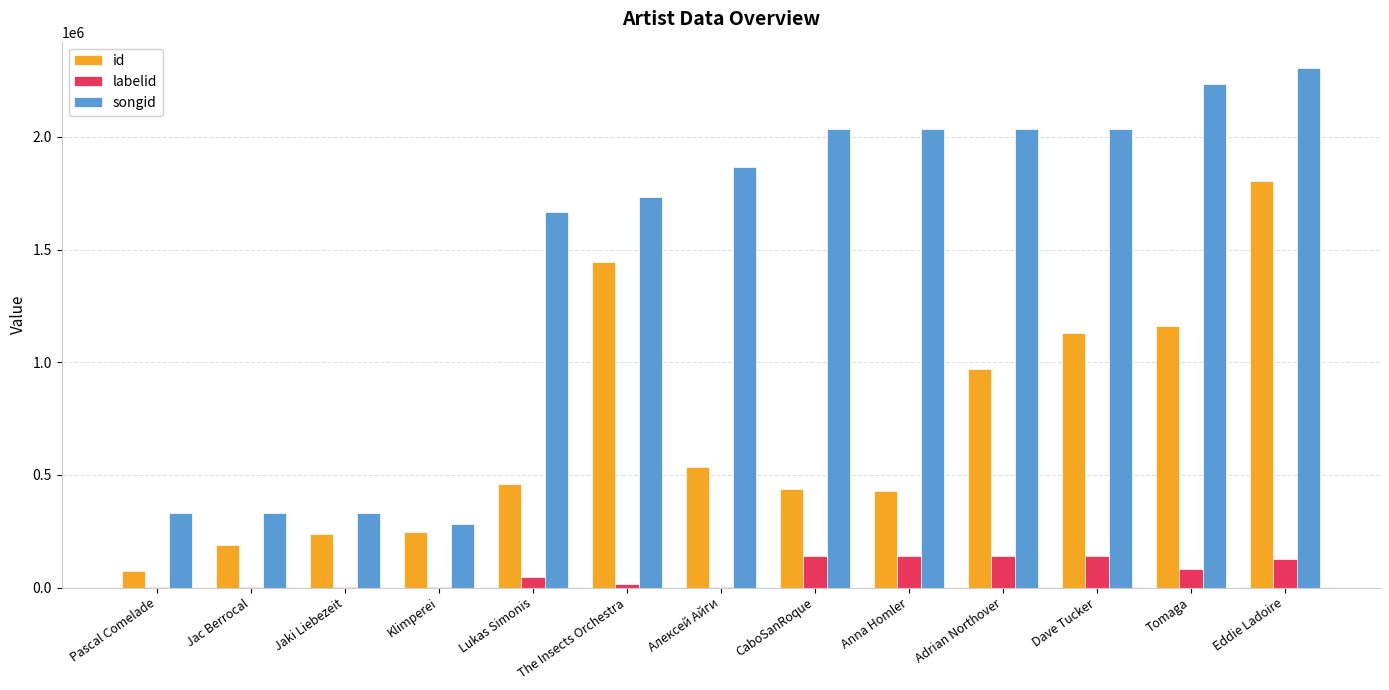

At which label does id reach its peak?

Eddie Ladoire